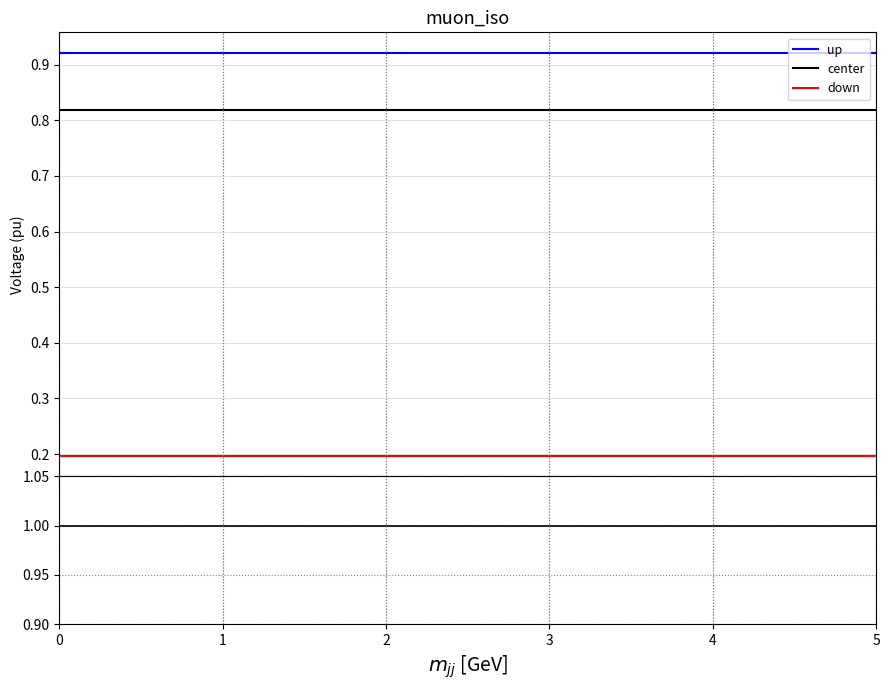

At how many categories does at least one series exceed 1?

6